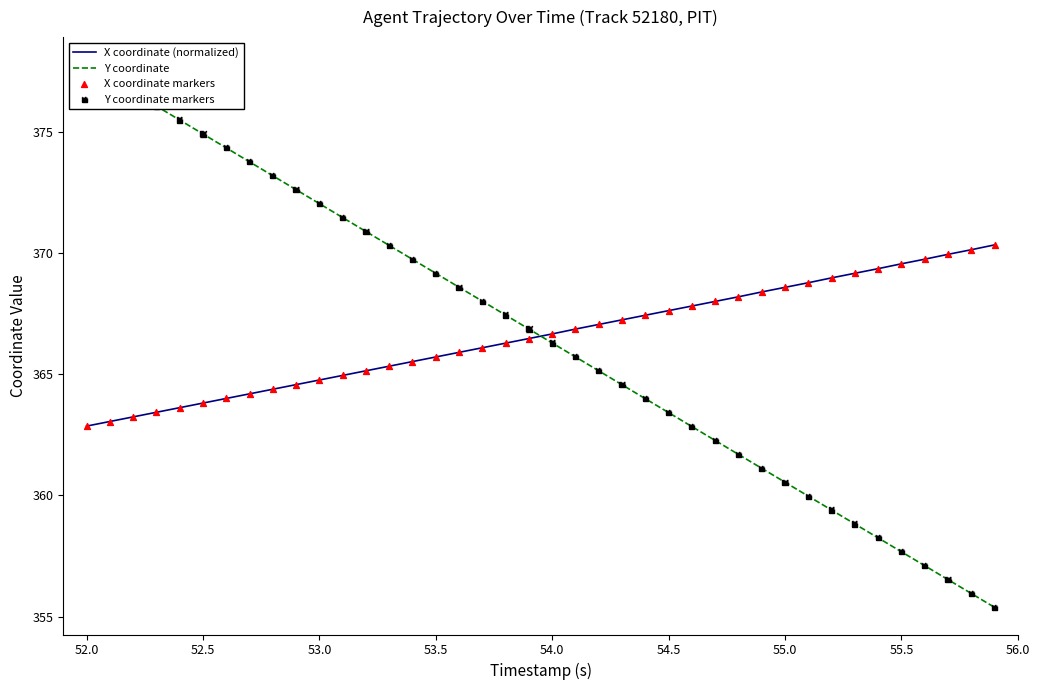

Which series has the largest Y range (max minus min)?

Y coordinate